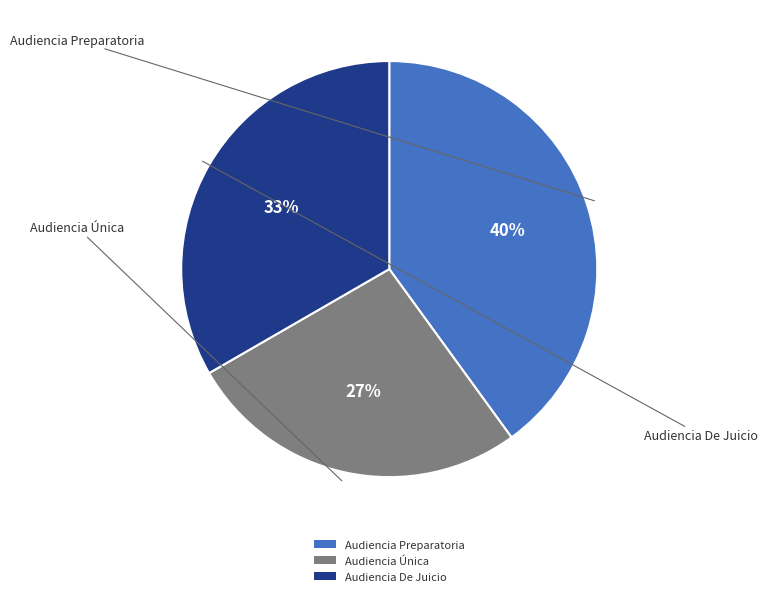

True or false: Audiencia Preparatoria accounts for 33% of the total.

False